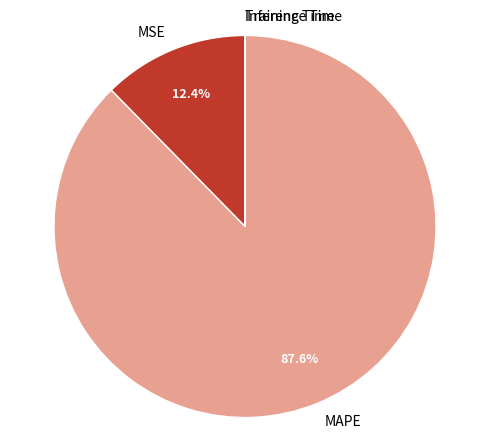

What is the largest slice in the pie chart?

MAPE